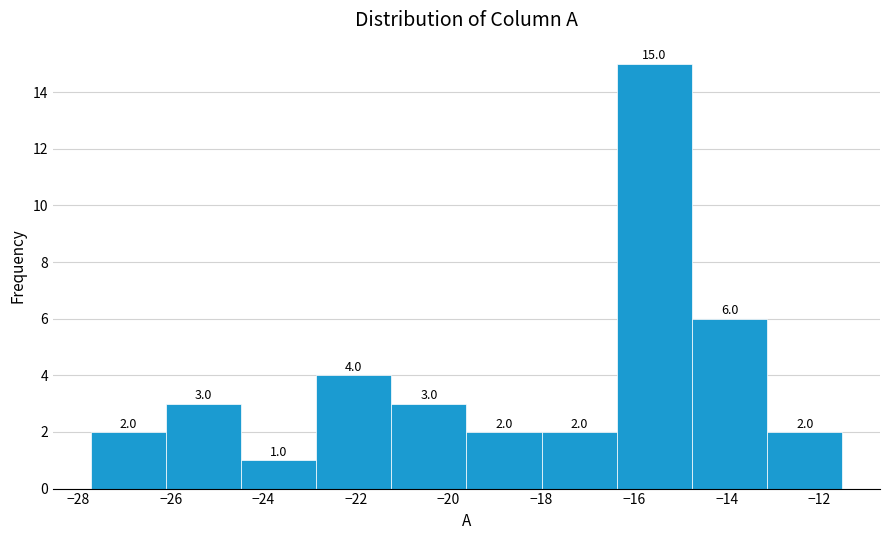

Reading left to right, list every bar in this chart as the range it spans on the x-axis followed by its height. The bar edges are not printed on the chart, so give them approximately, as read against the axis.

-27.8 to -26.2: 2.0
-26.2 to -24.4: 3.0
-24.4 to -22.8: 1.0
-22.8 to -21.2: 4.0
-21.2 to -19.6: 3.0
-19.6 to -18.0: 2.0
-18.0 to -16.4: 2.0
-16.4 to -14.8: 15.0
-14.8 to -13.2: 6.0
-13.2 to -11.4: 2.0